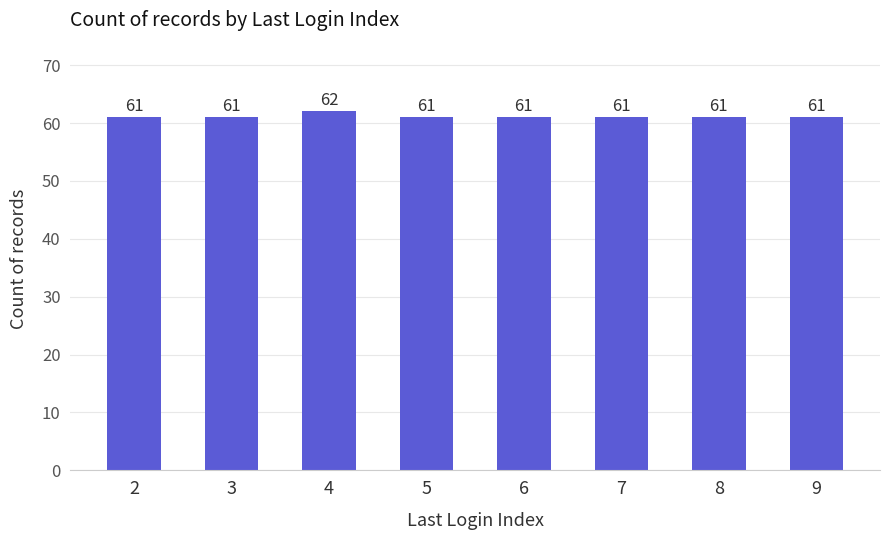

What is the ratio of the value at 3 to the value at 8?

1.0